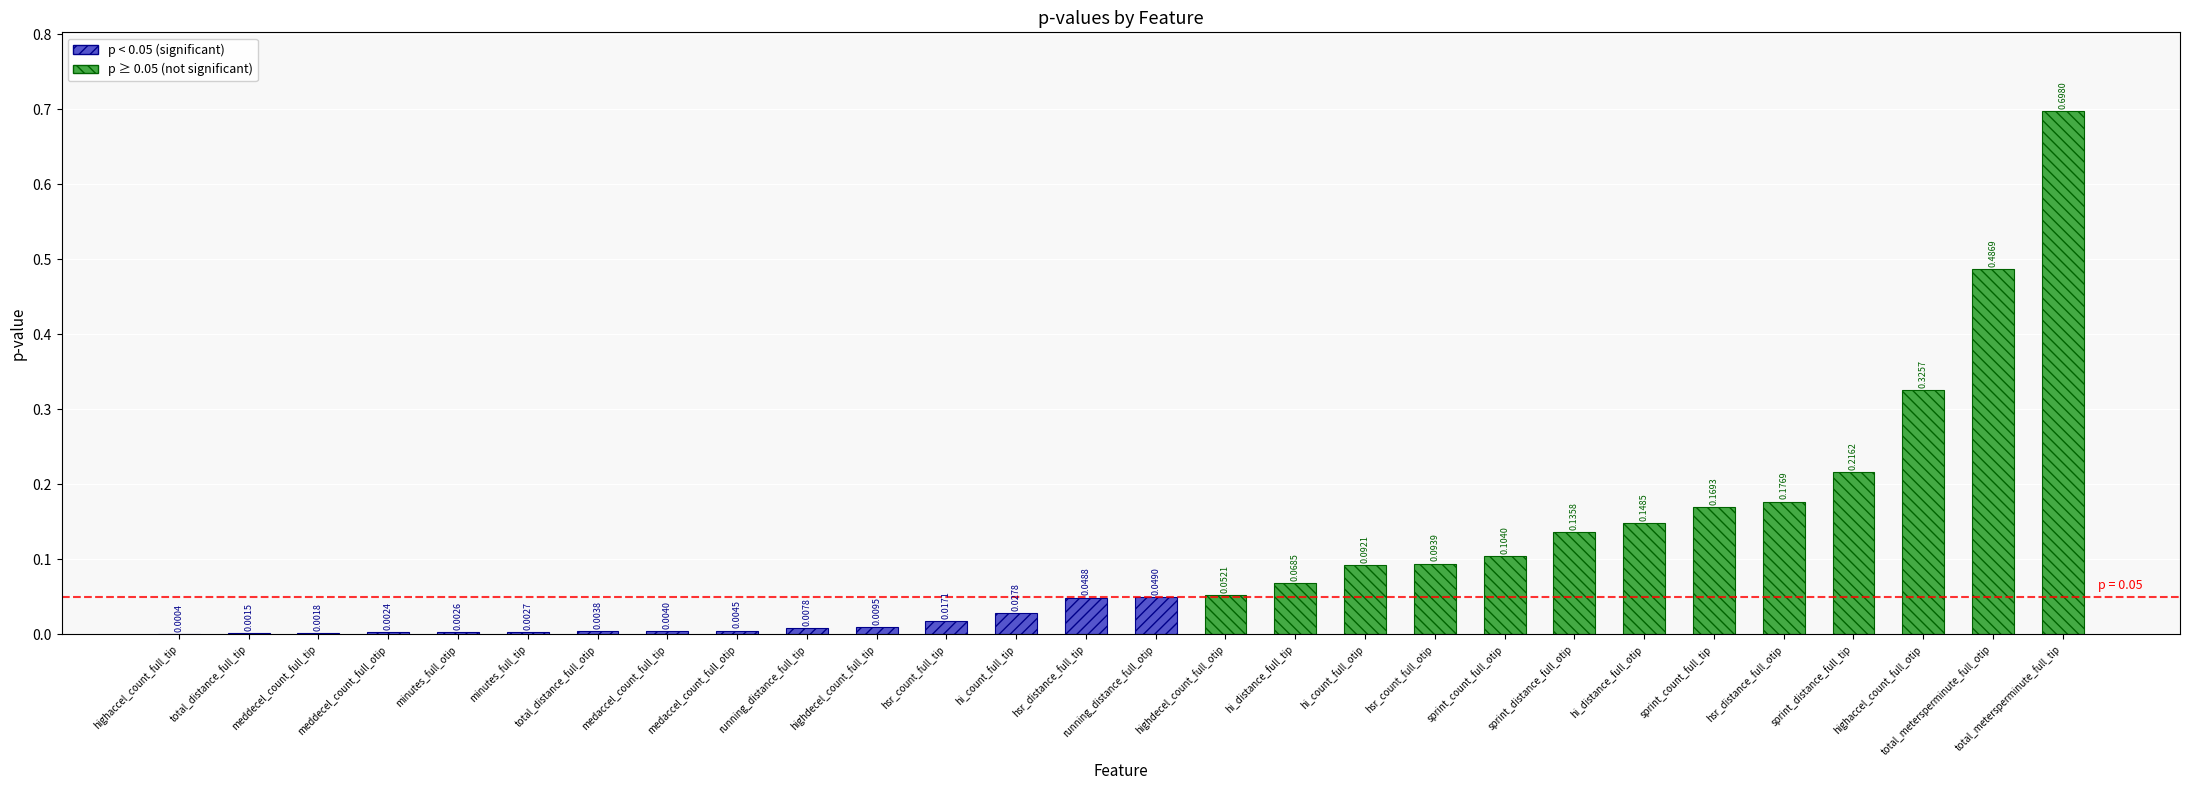

Reading left to right, extract all data points from this chart.

0.0	0.0	0.0	0.0	0.0	0.0	0.0	0.0	0.0	0.0	0.0	0.0	0.0	0.0	0.0	0.1	0.1	0.1	0.1	0.1	0.1	0.1	0.2	0.2	0.2	0.3	0.5	0.7